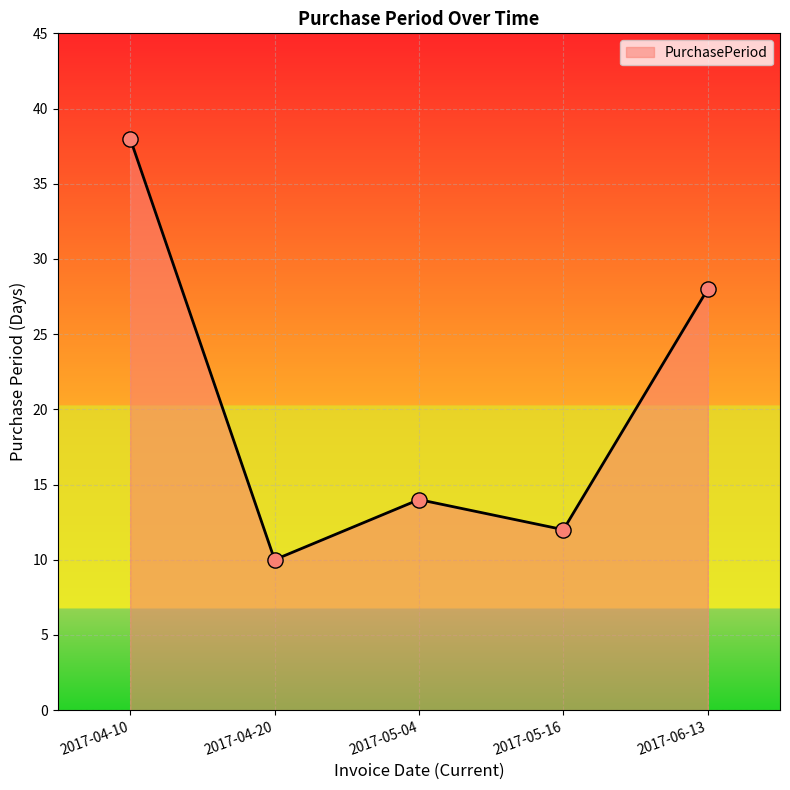

What is the change in value from 2017-05-04 to 2017-05-16?

-2